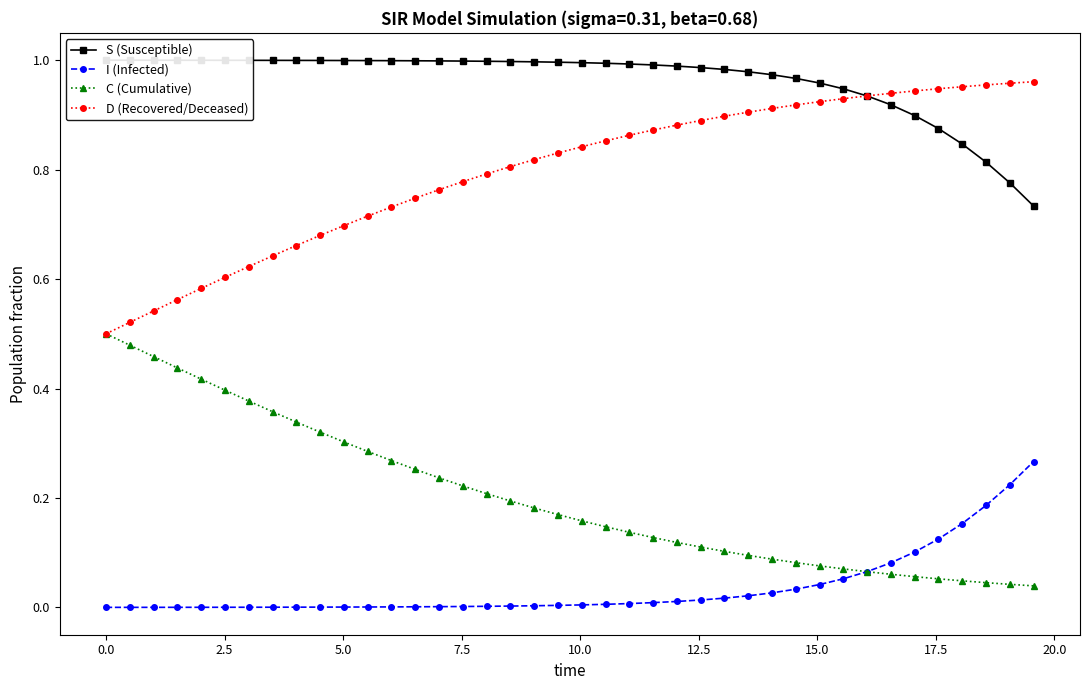

What is the difference between the second highest and second lowest values in the C (Cumulative) series?

0.4